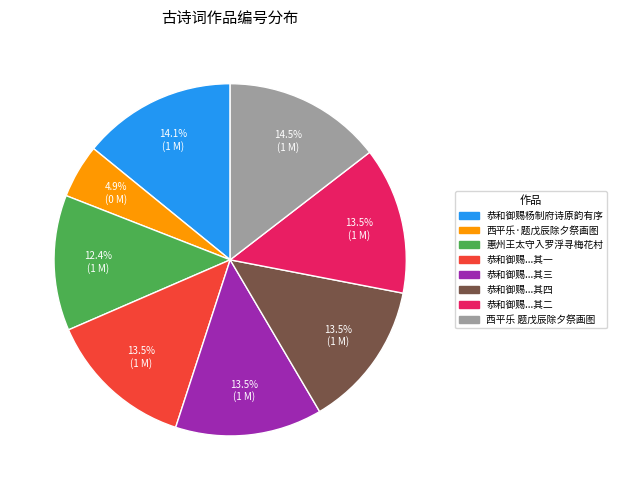

Is there a majority slice in this chart?

No